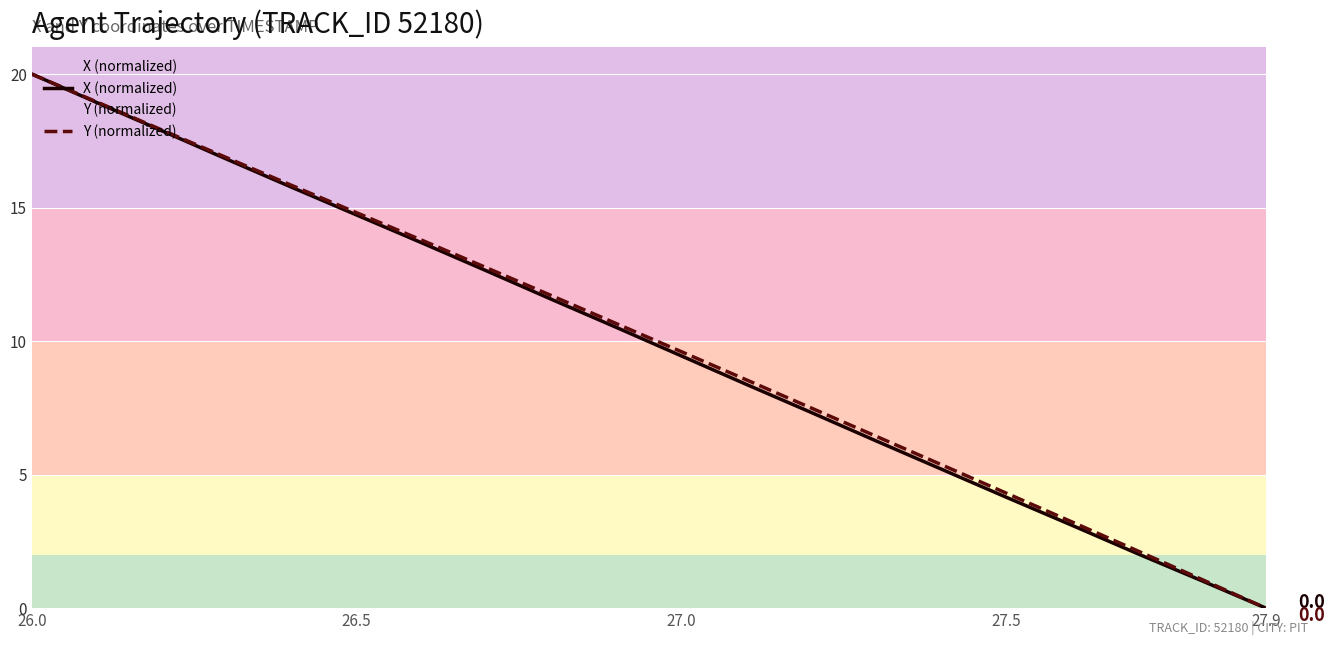

List the series in order of their peak value, lowest first.

X (normalized), Y (normalized)